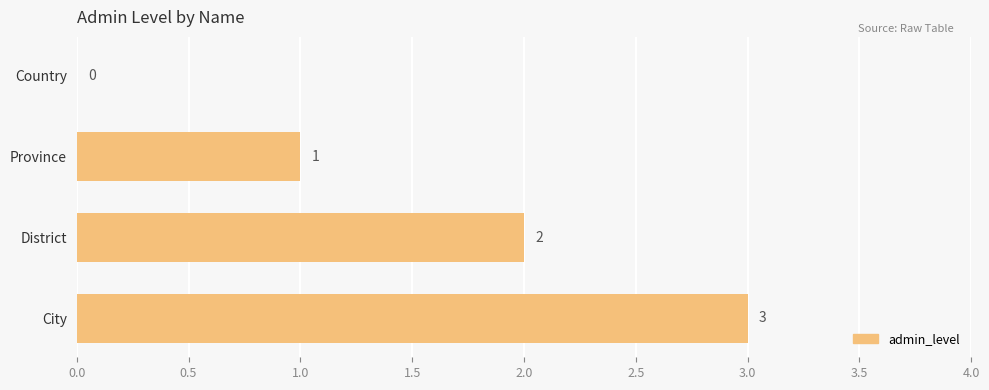

Is it true that the value at Province is 1?

True